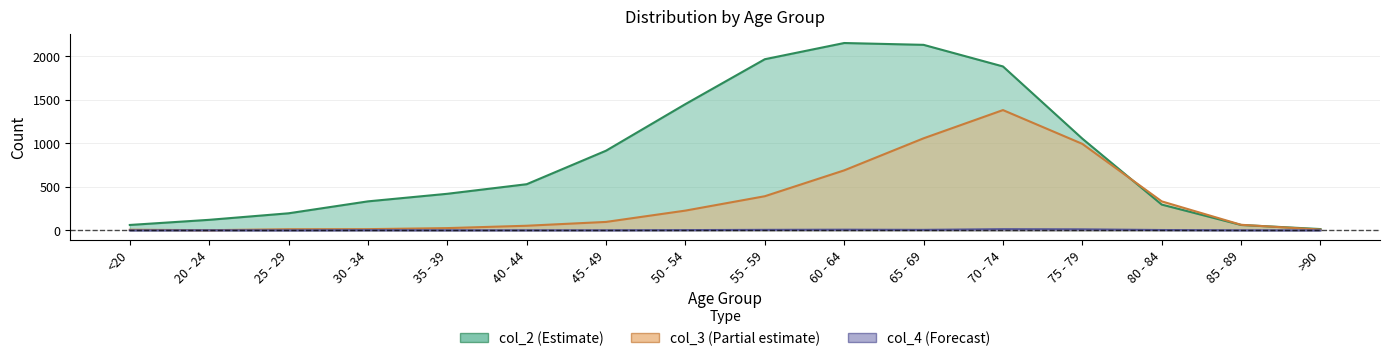

Rank the series by their maximum value, from highest to lowest.

col_2, col_3, col_4